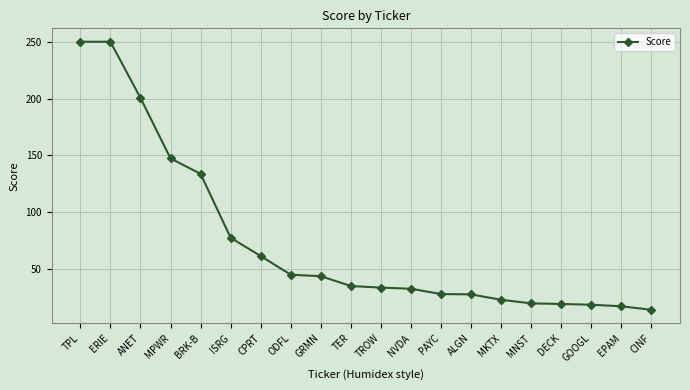

The value at ODFL is 44.9. True or false?

True